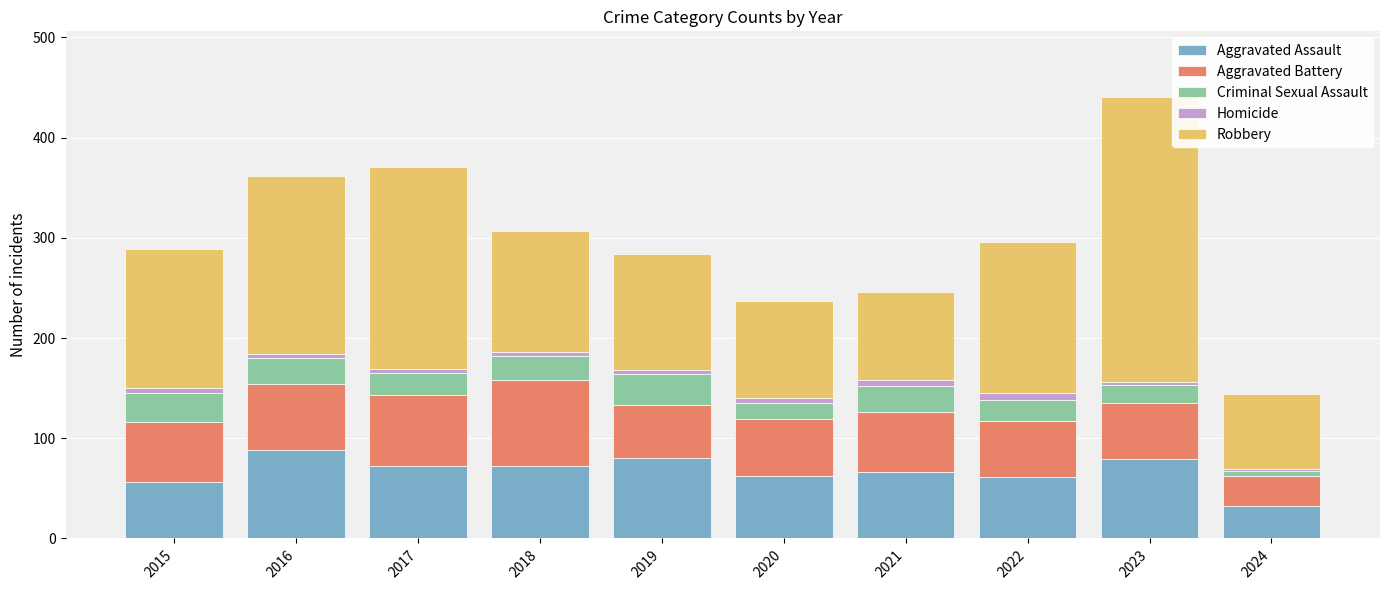

At which category is the sum across all series the highest?

2023